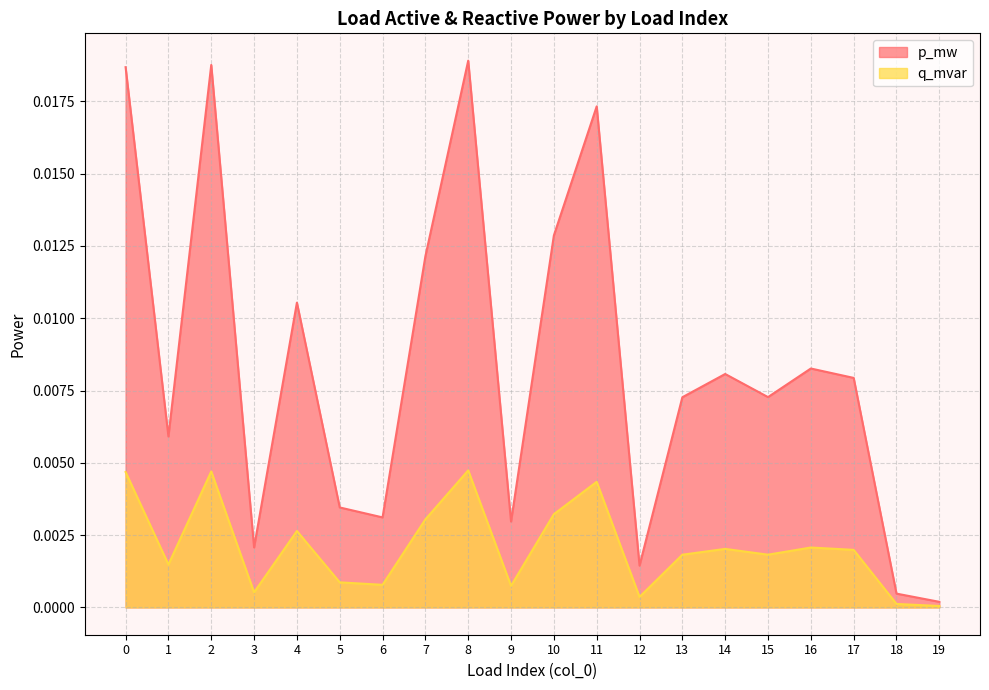

Which series has the largest range (max minus min)?

p_mw